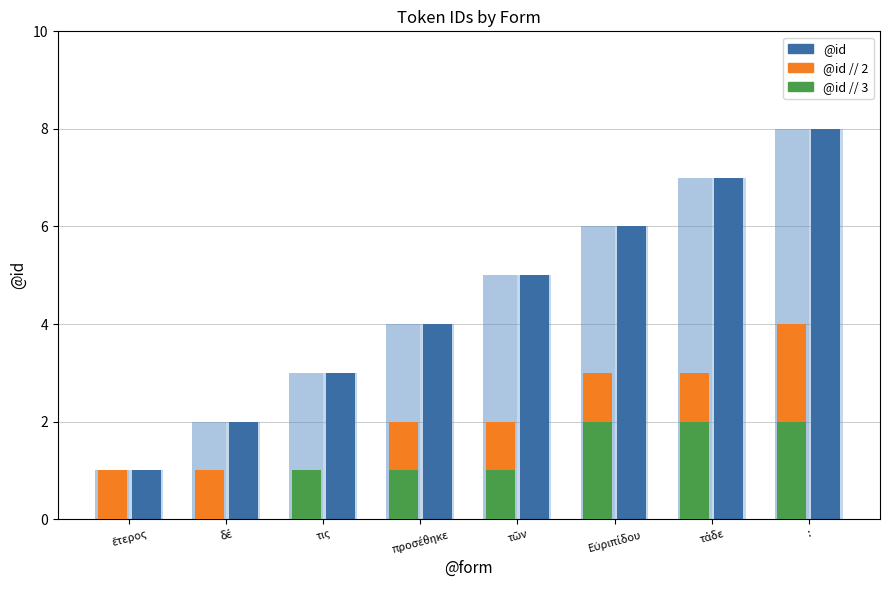

At how many categories does at least one series exceed 5?

3